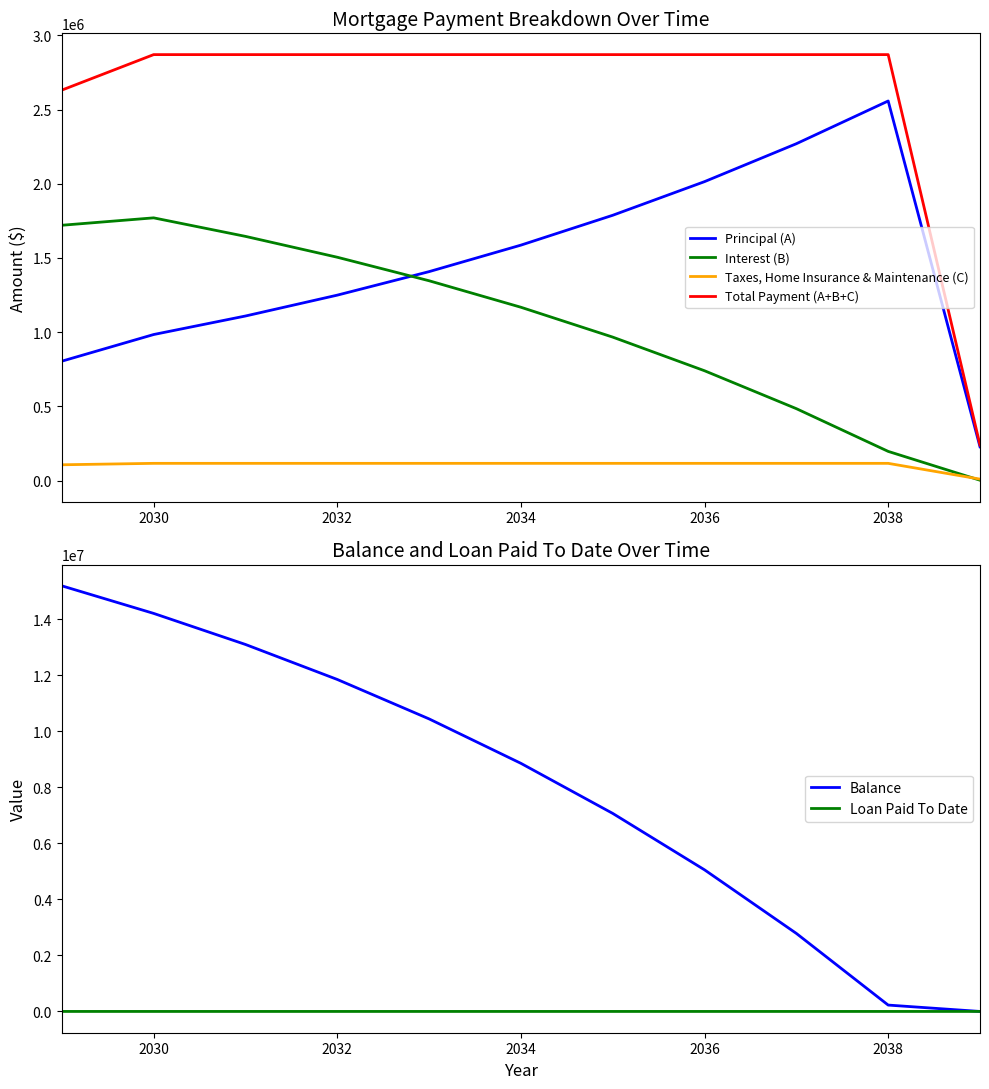

What is the minimum value for Principal (A)?

227281